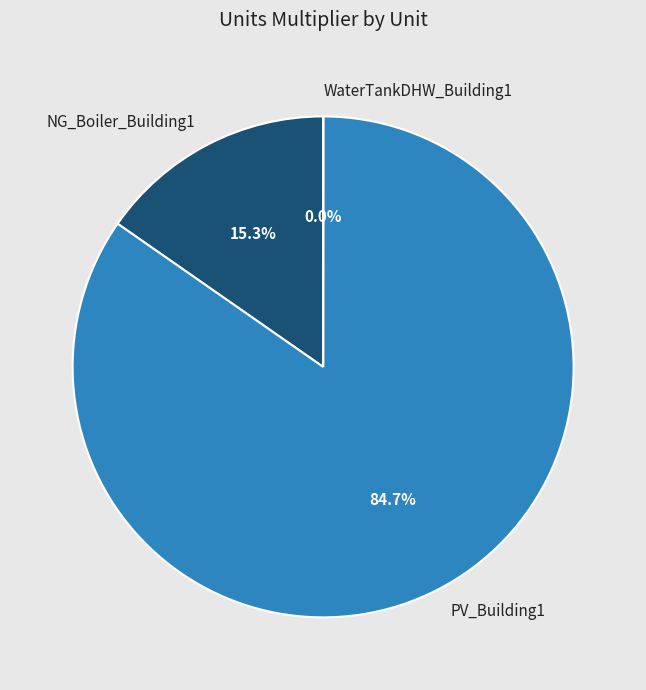

What percentage is the NG_Boiler_Building1 slice, to the nearest percent?

15%